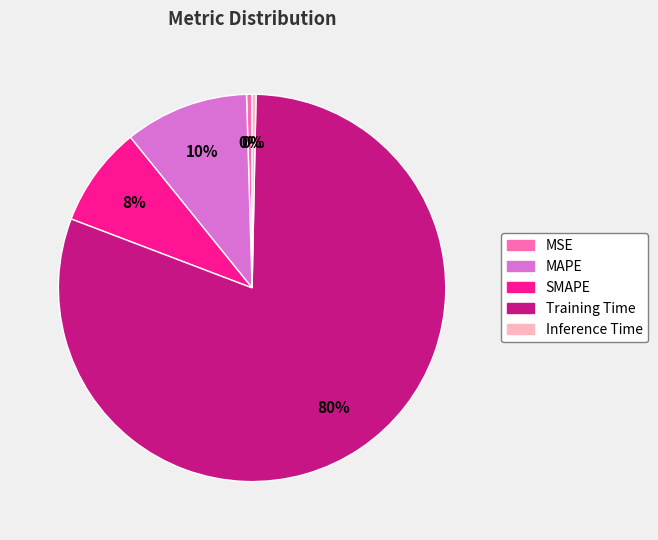

Does any single category account for the majority?

Yes